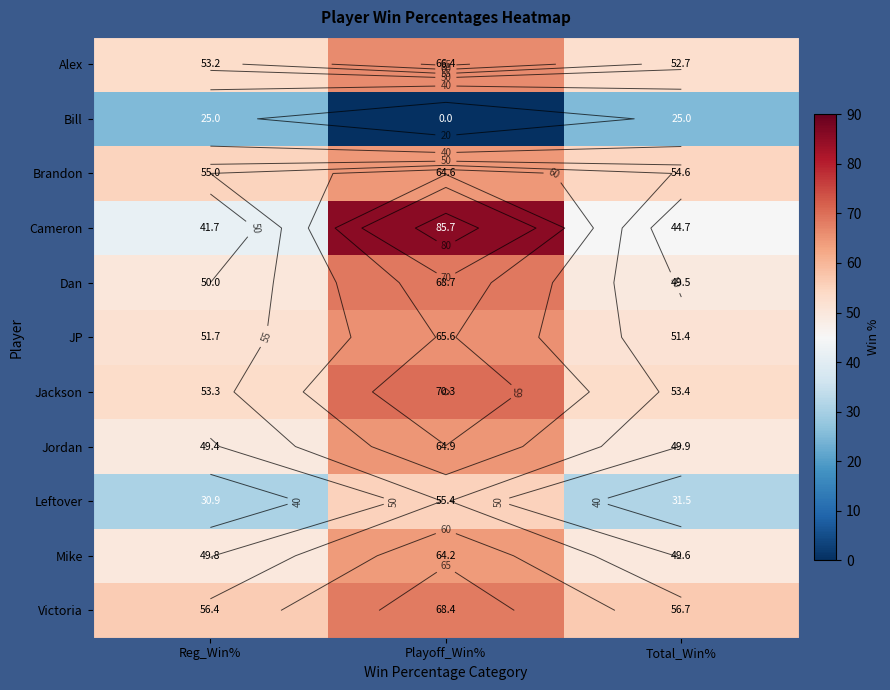

True or false: Brandon has a value of 55.0 at Reg_Win%.

True